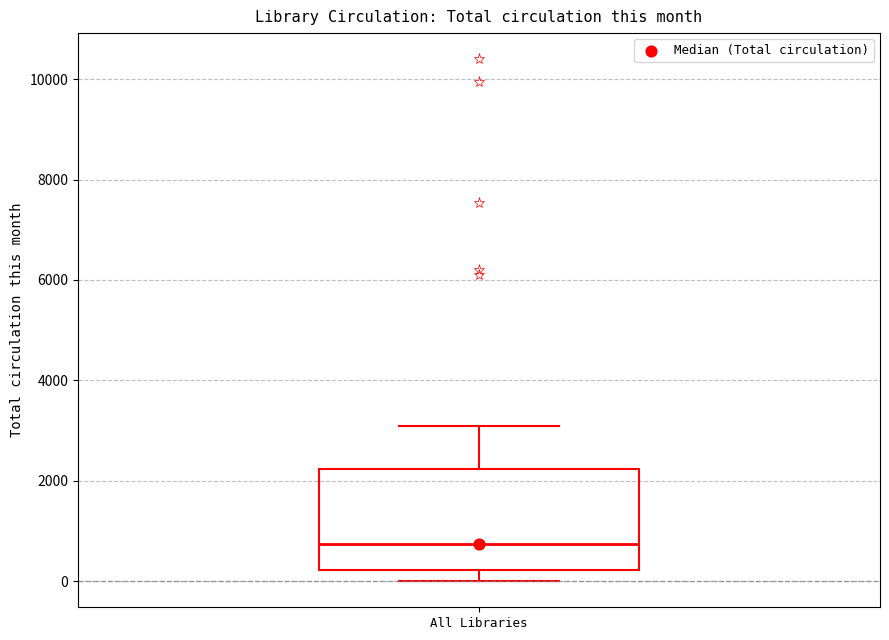

Where is the lower edge of the box for All Libraries on the y-axis? The values are not printed on the chart, so give them approximately, as read against the axis.

200